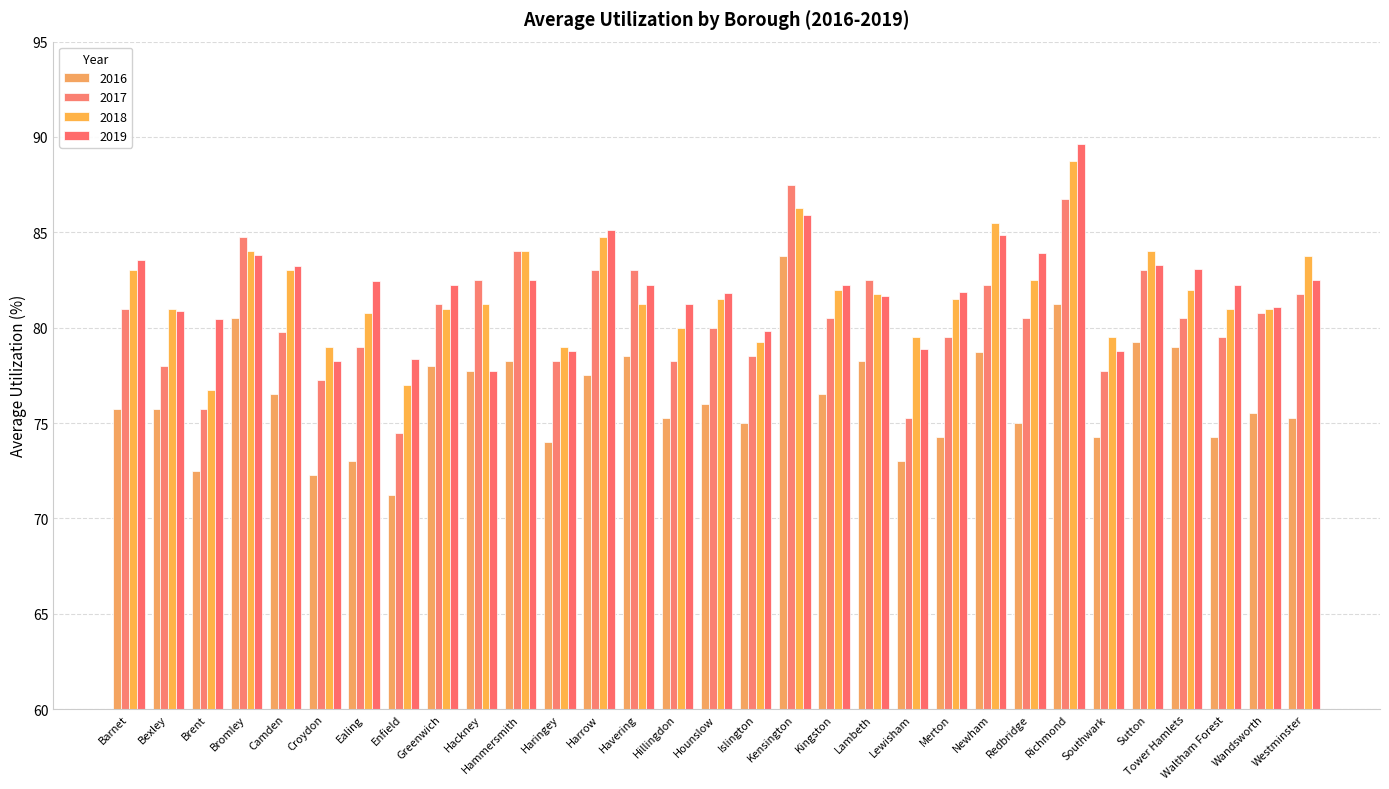

At which label does 2019 reach its peak?

Richmond